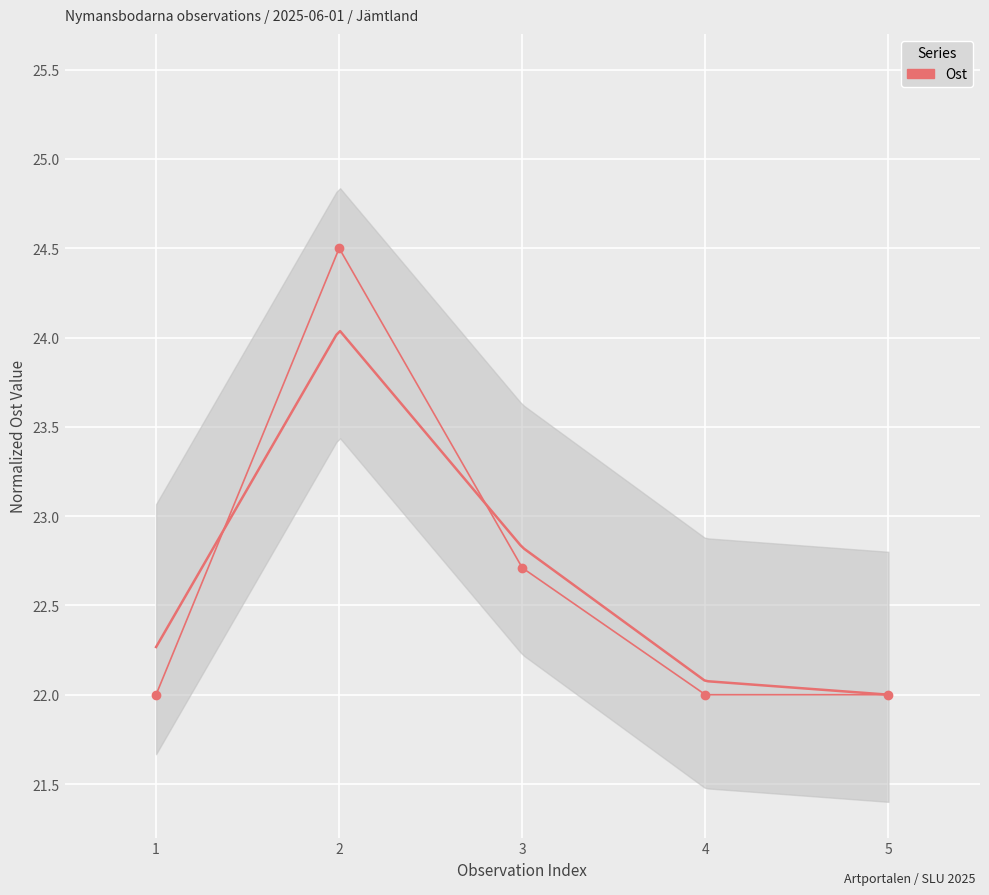

What is the average value?

22.6